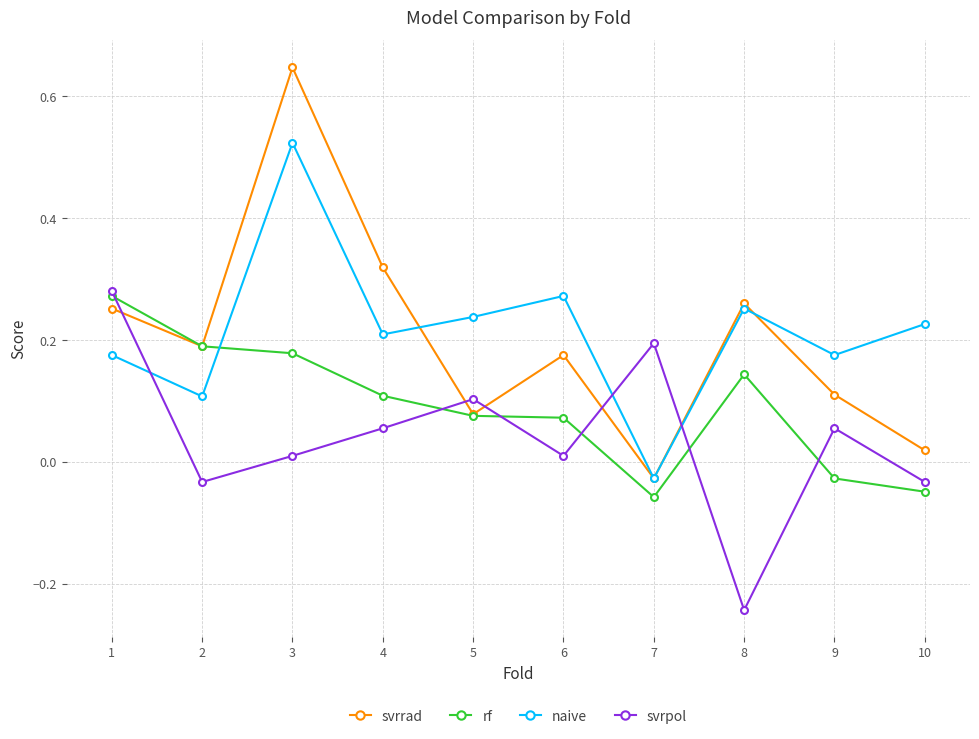

How many interior local valleys does the svrrad series have?

3